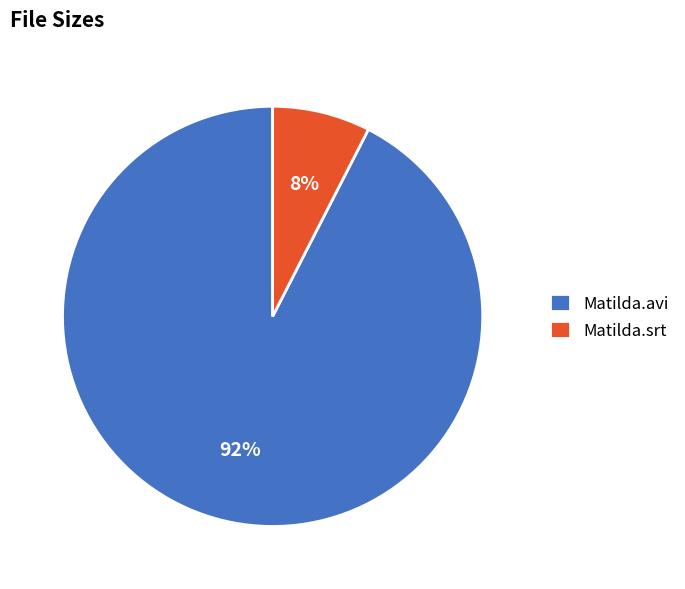

Which category accounts for the majority?

Matilda.avi